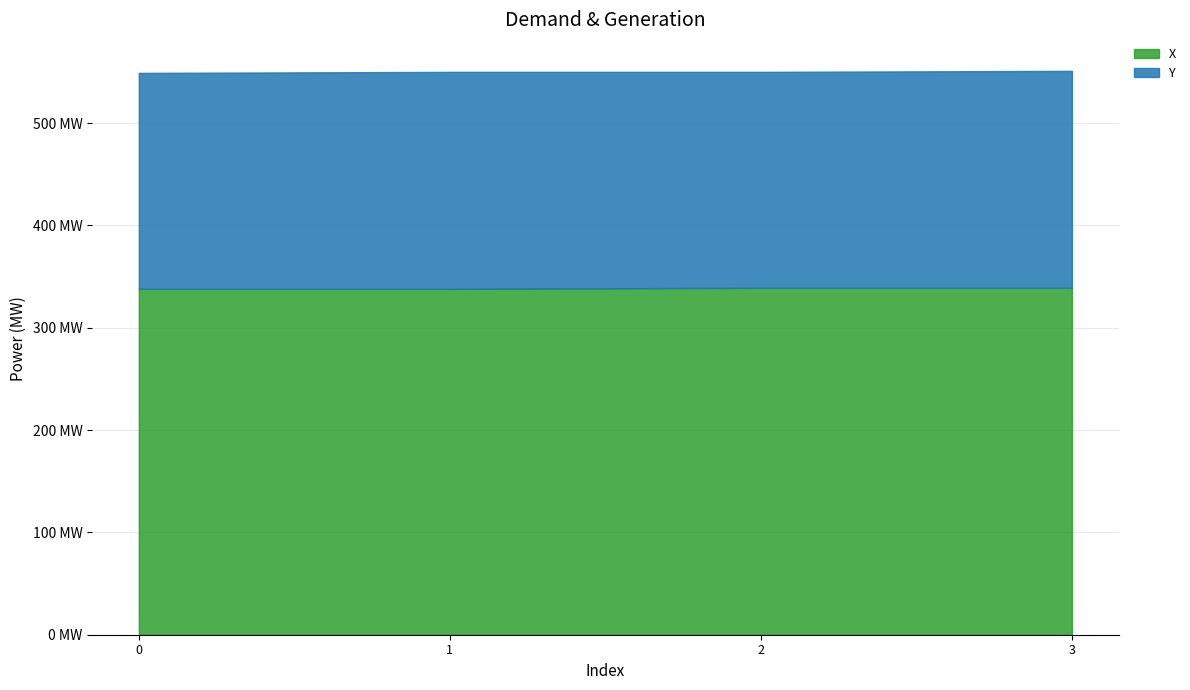

What is the maximum value for Y?

212